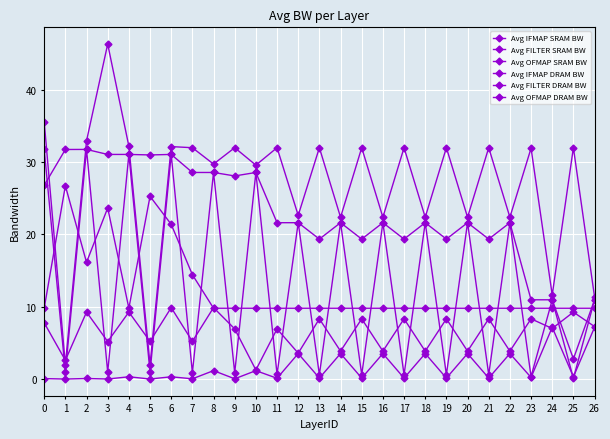

What is the difference between the maximum and minimum values in the Avg OFMAP DRAM BW series?

44.4